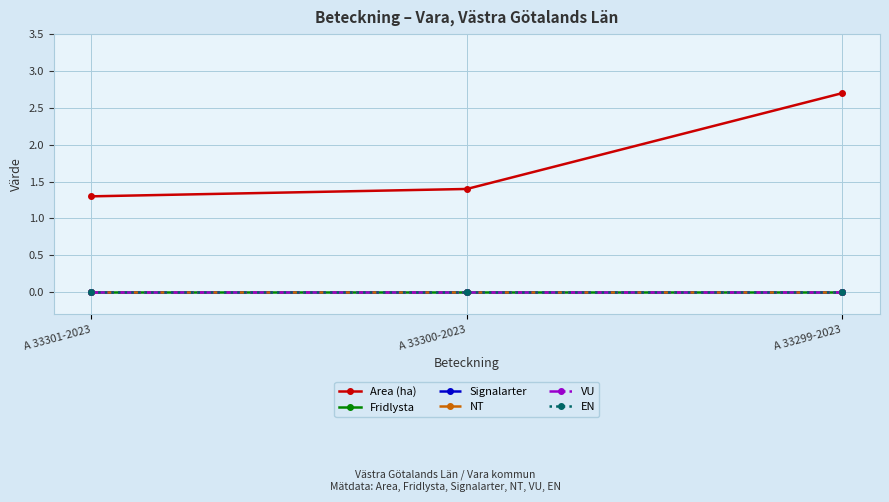

What is the spread (max minus min) of values at A 33301-2023?

1.3